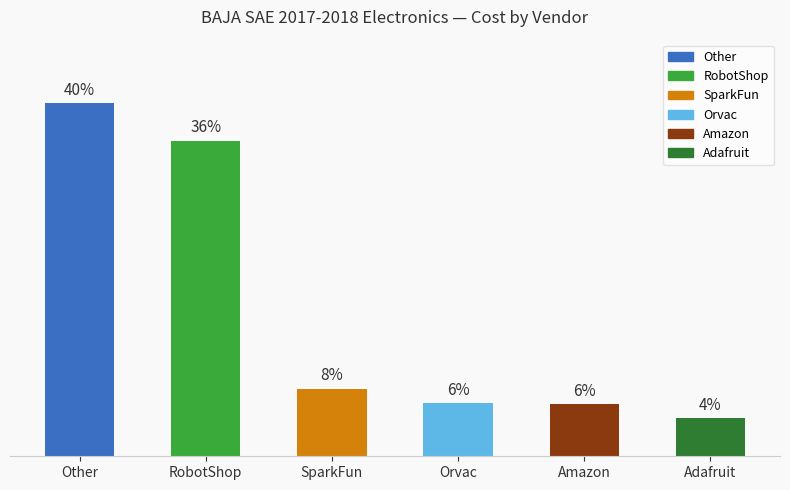

Which label corresponds to the largest value in the chart?

Other